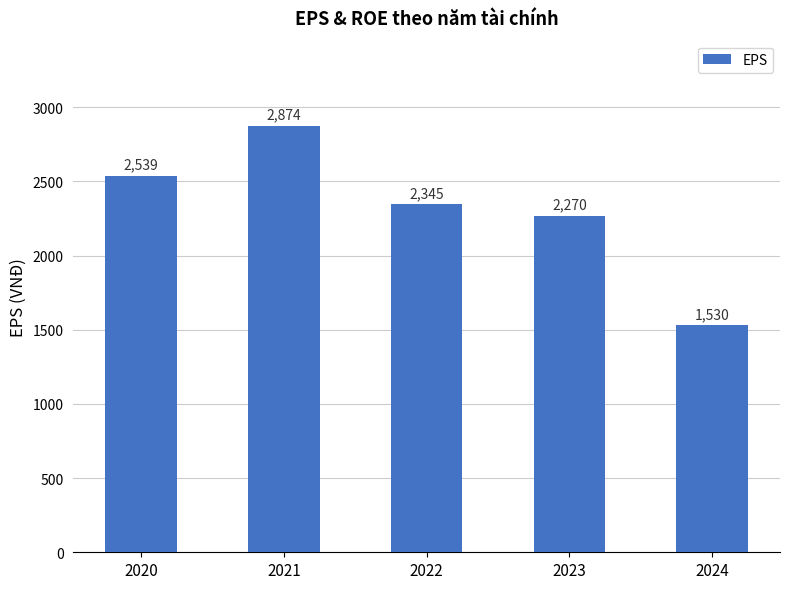

Reading left to right, extract all data points from this chart.

2539	2874	2345	2270	1530